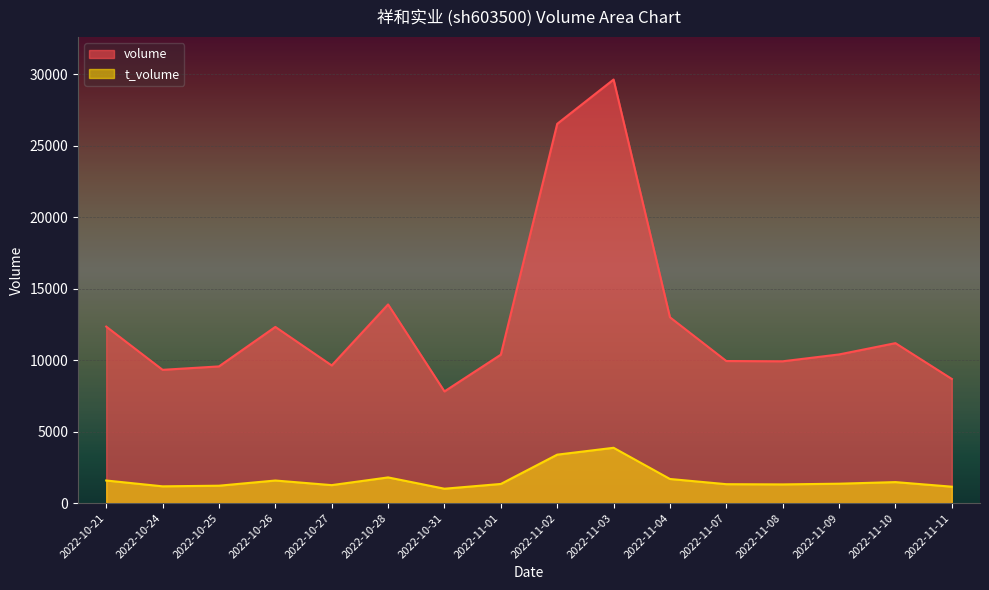

How many data points in volume are less than 10399?

8